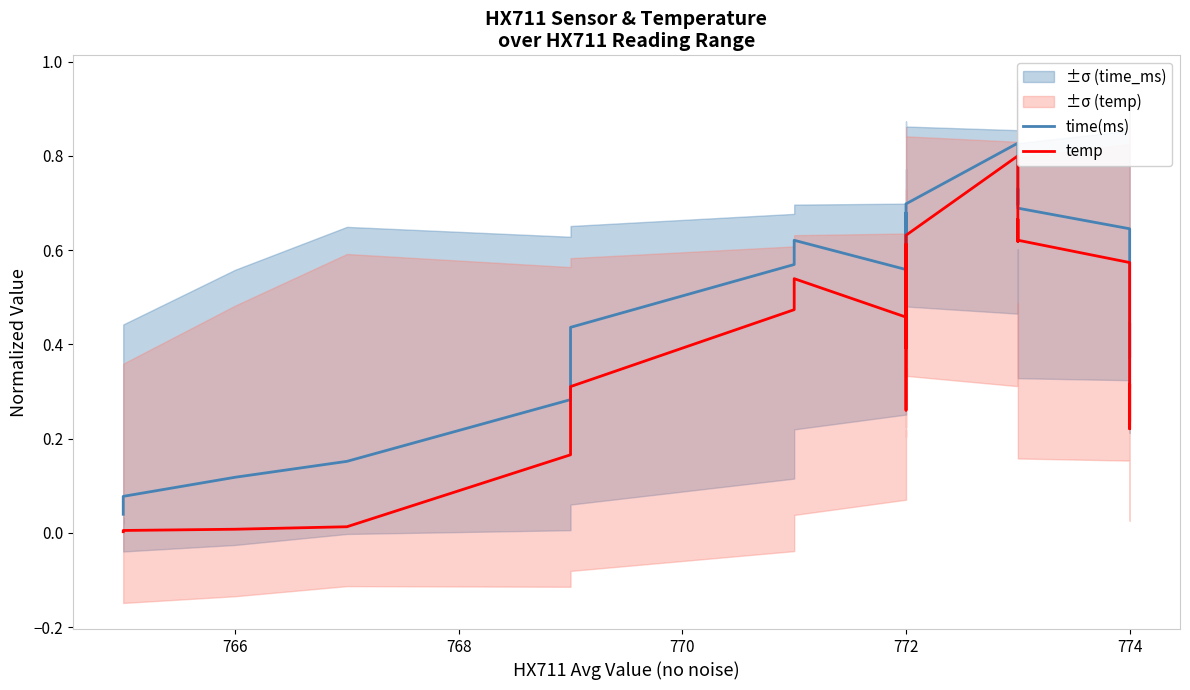

Which series has the widest spread of values?

temp